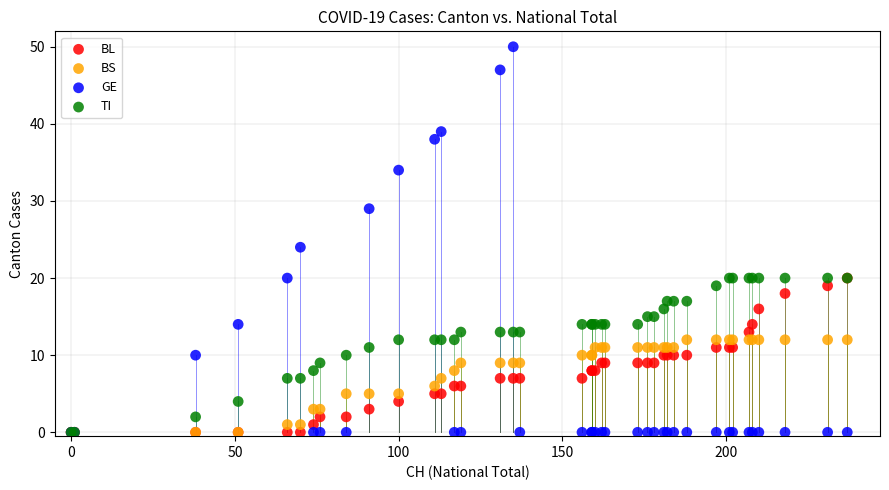

Which series reaches the maximum Y coordinate?

GE